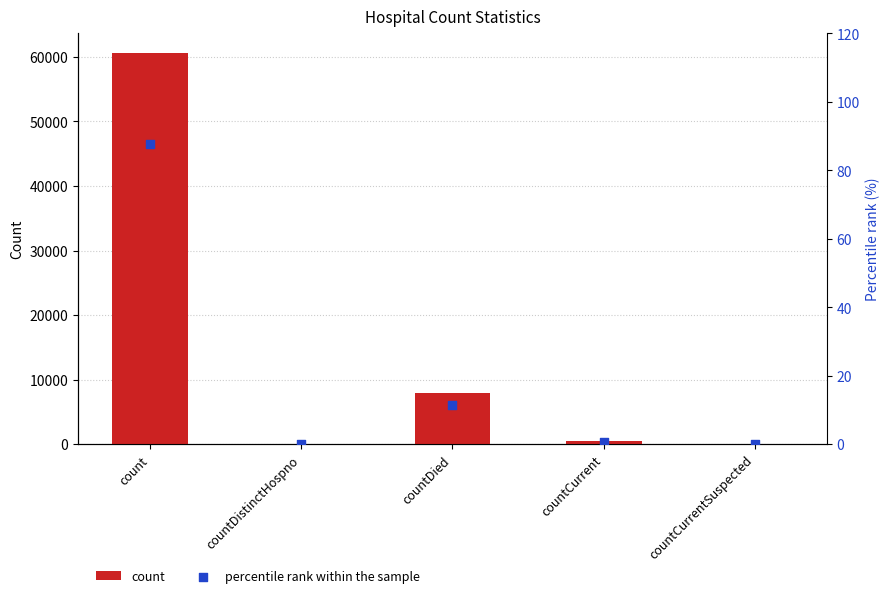

Which series reaches the minimum Y coordinate?

count